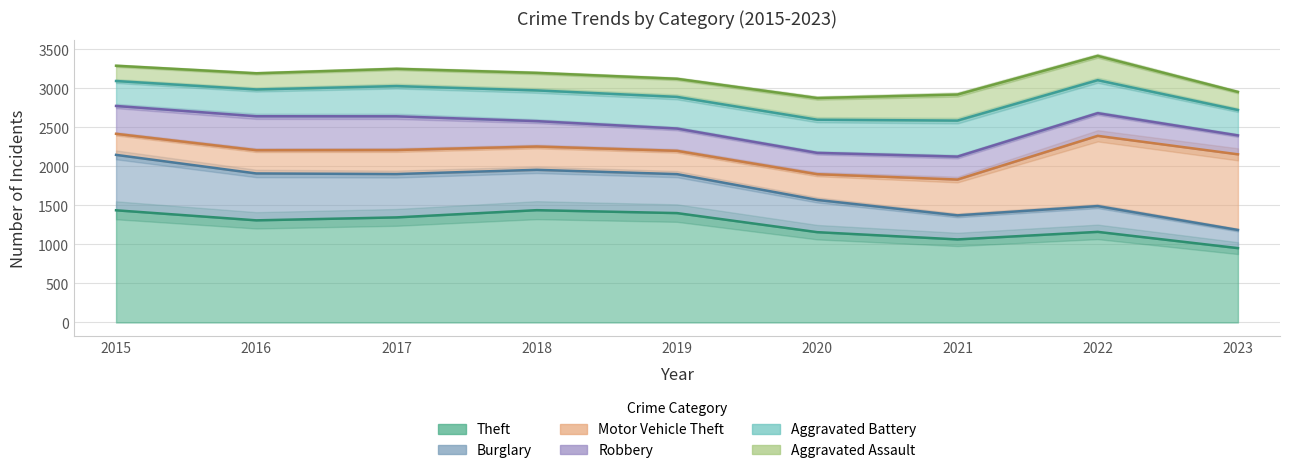

True or false: Aggravated Battery and Aggravated Assault intersect in this chart.

False